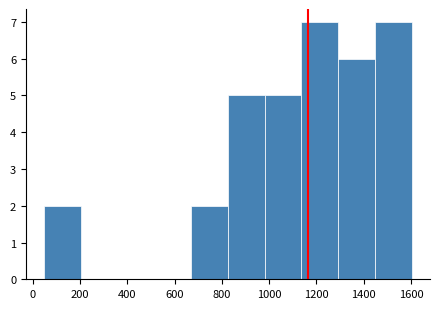

Reading left to right, transcribe this chart: for each bar, give the range it covers on the x-axis and its height. Neither the bar edges nor the heights are printed on the chart, so give them approximately, as read against the axes.

60 to 200: 2
200 to 360: 0
360 to 520: 0
520 to 680: 0
680 to 820: 2
820 to 980: 5
980 to 1140: 5
1140 to 1300: 7
1300 to 1440: 6
1440 to 1600: 7